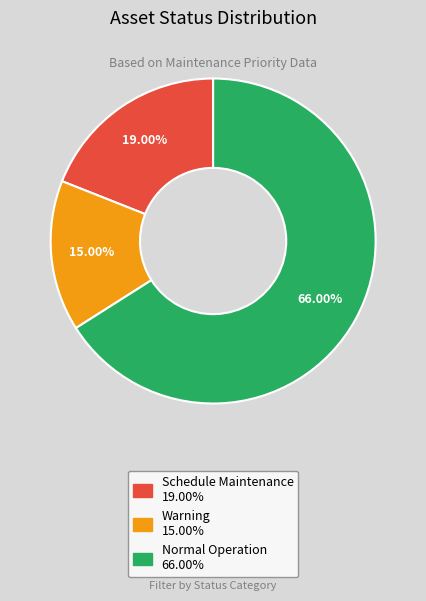

What is the ratio of the value at Normal Operation to the value at Schedule Maintenance?

3.5